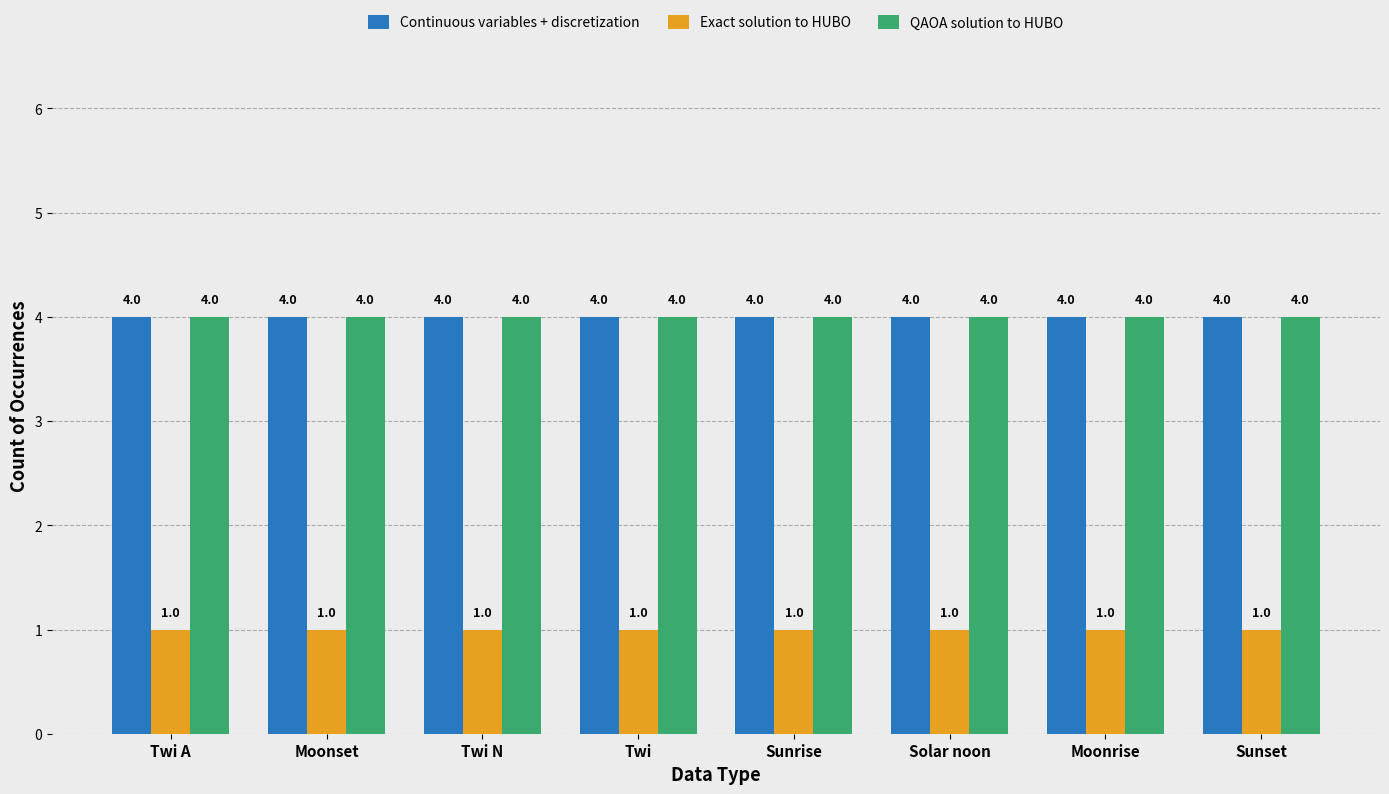

What is the total value across all series at Twi N?

9